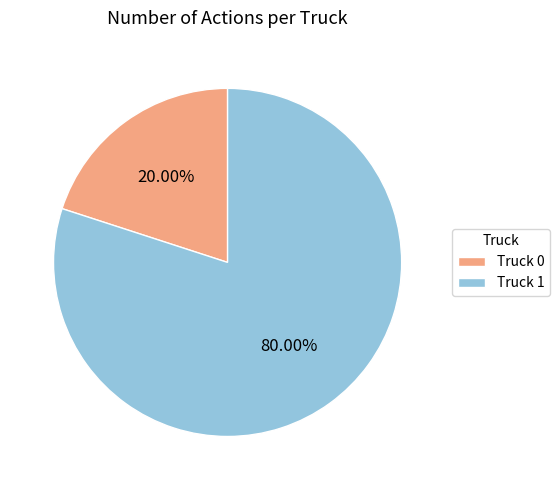

What is the total percentage of Truck 0 and Truck 1?

100.0%